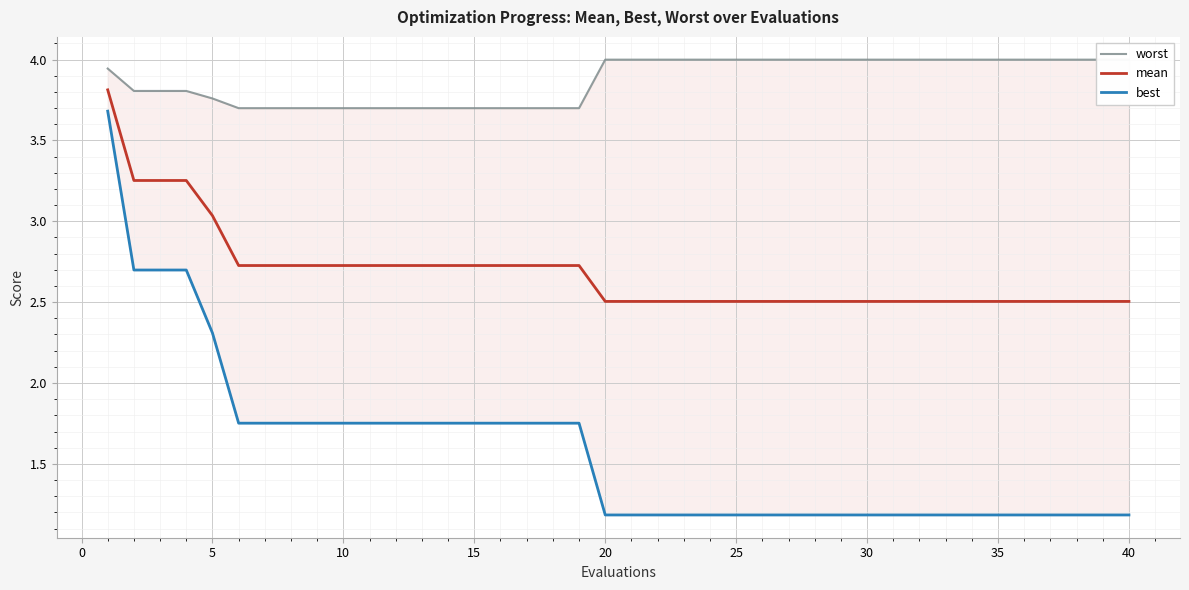

What is the smallest value displayed?

1.2